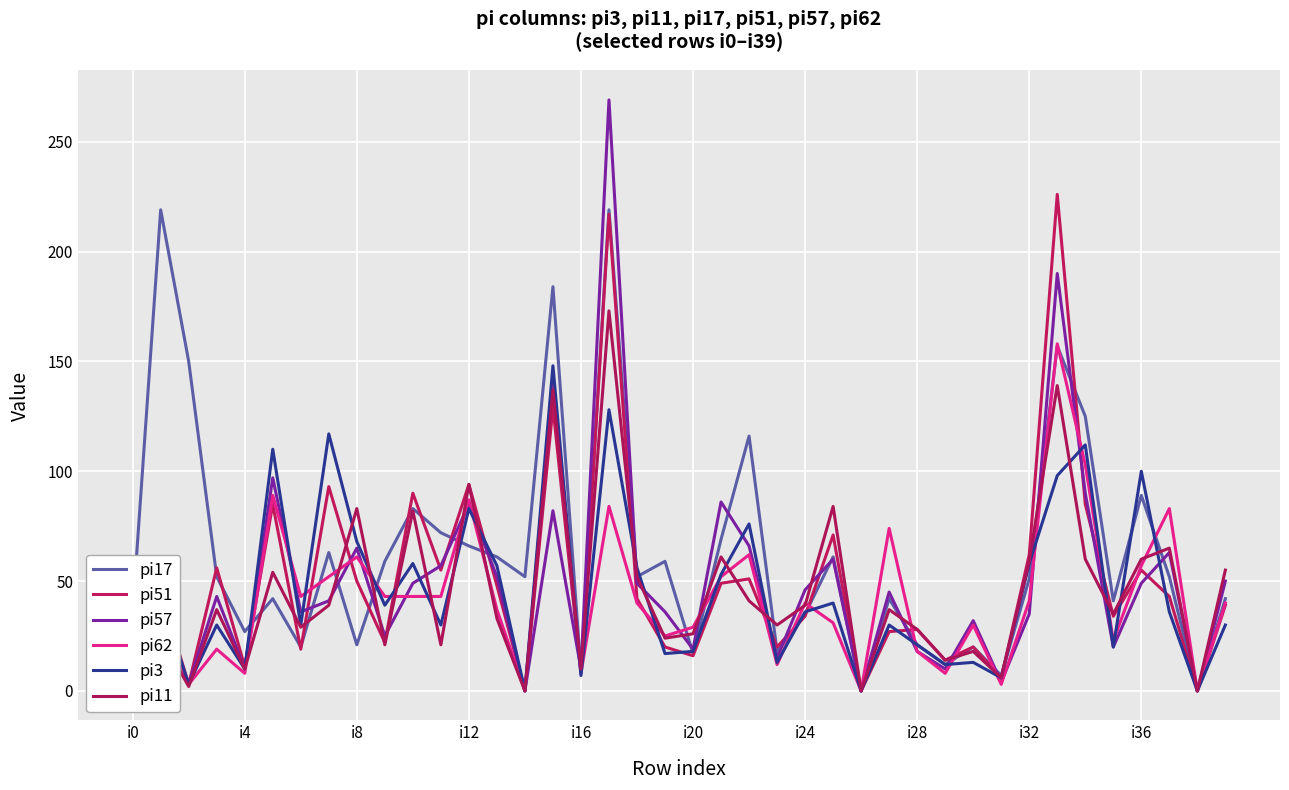

Which series has the largest range (max minus min)?

pi57